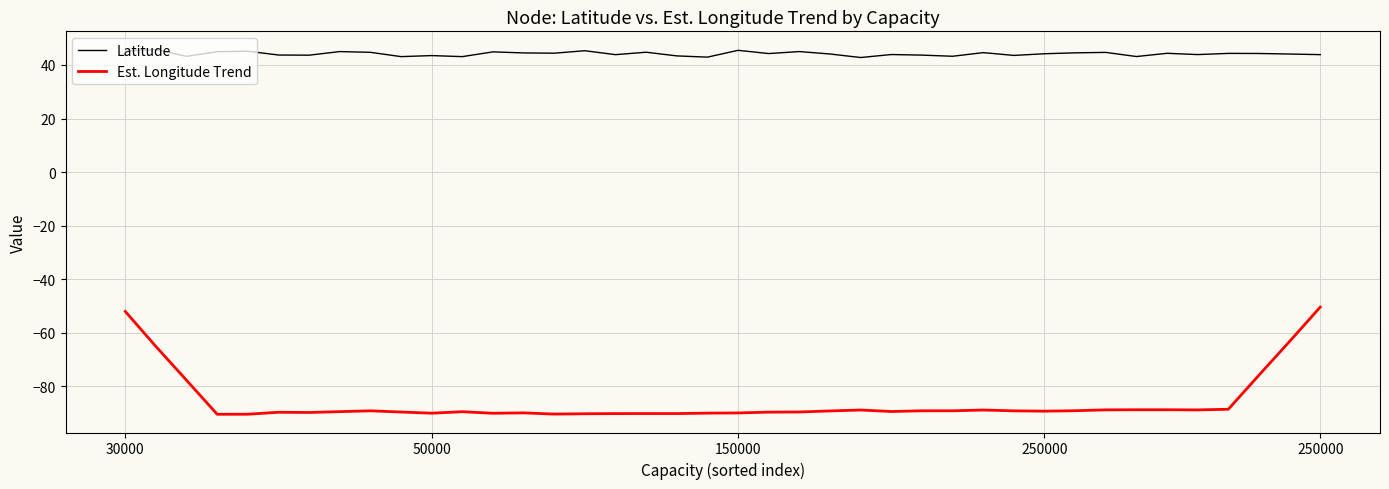

True or false: Latitude has more than 2 points higher than both neighbors.

True